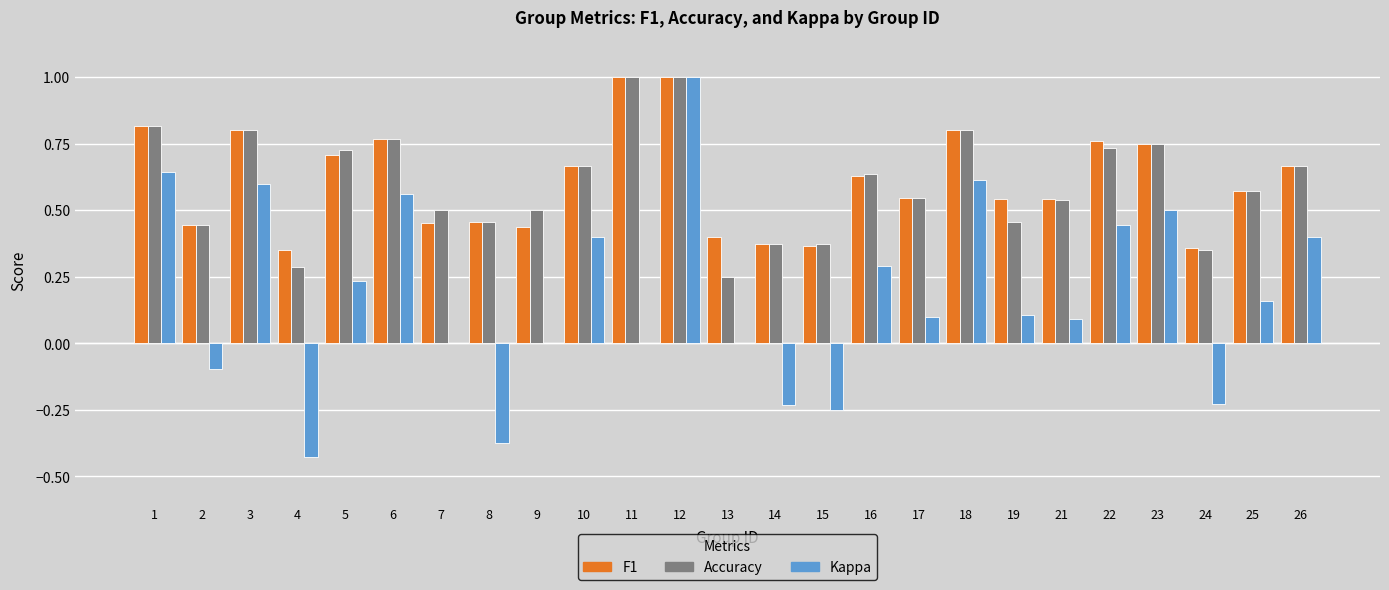

What is the maximum value shown in the chart?

1.0